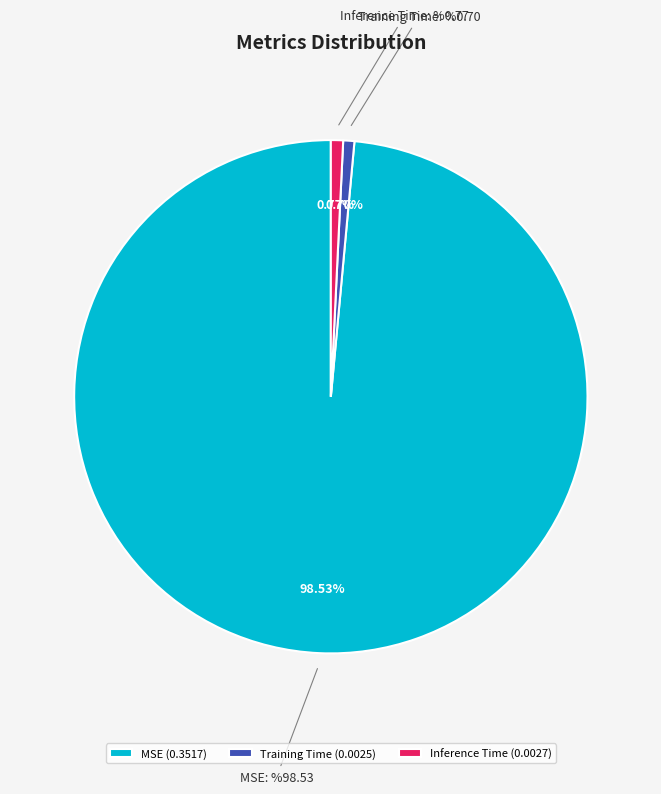

Which slice represents more than half of the pie?

MSE